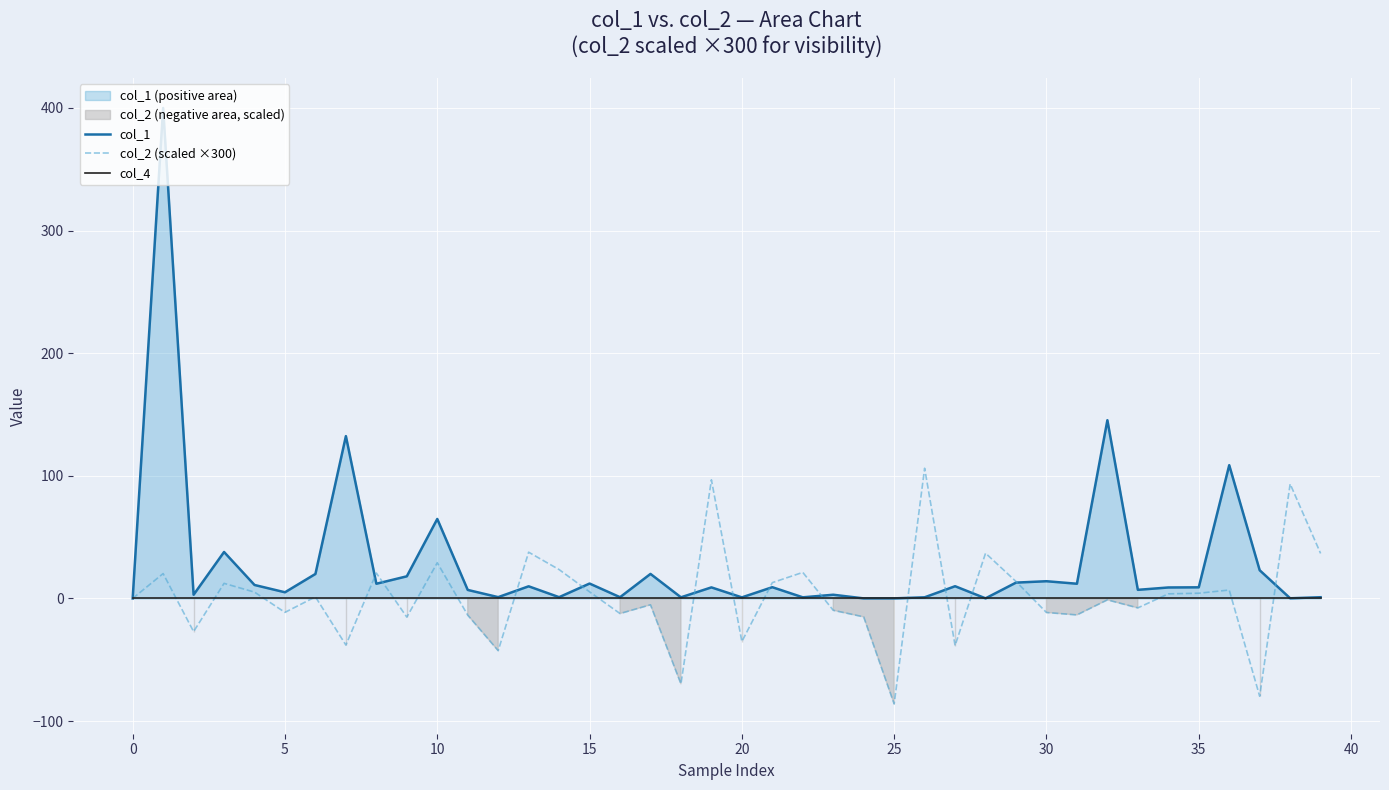

How many lines are shown in the chart?

3